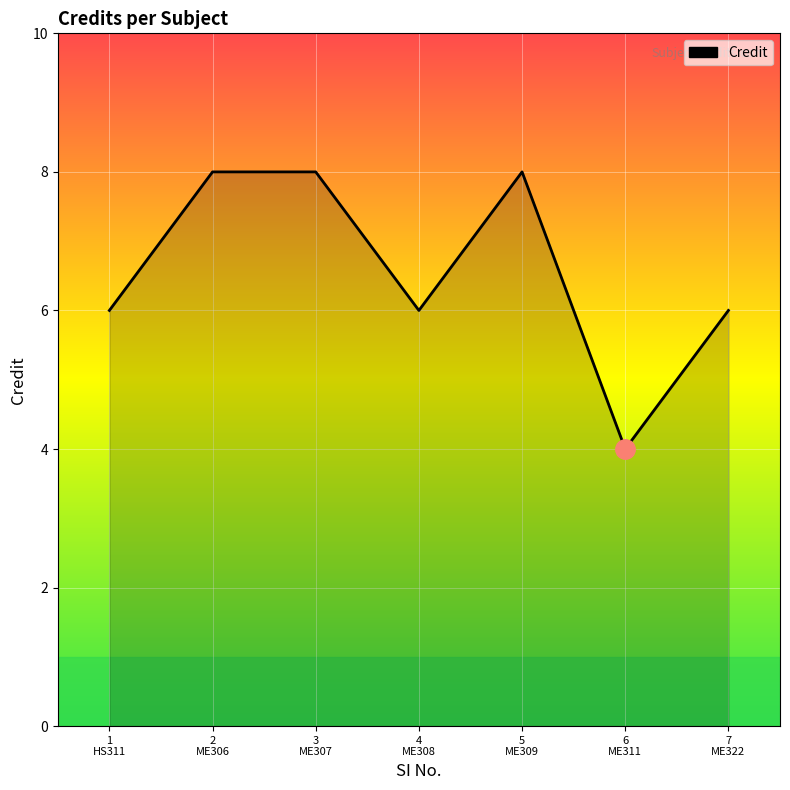

Approximately how many times larger is the value at 3
ME307 compared to 1
HS311?

1.3